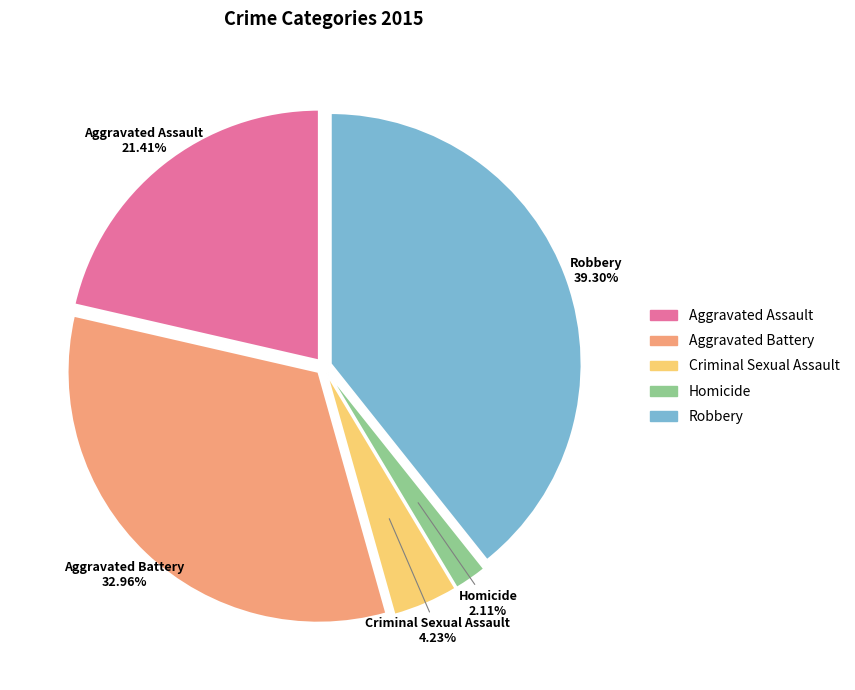

The Robbery slice represents 53% of the pie. True or false?

False